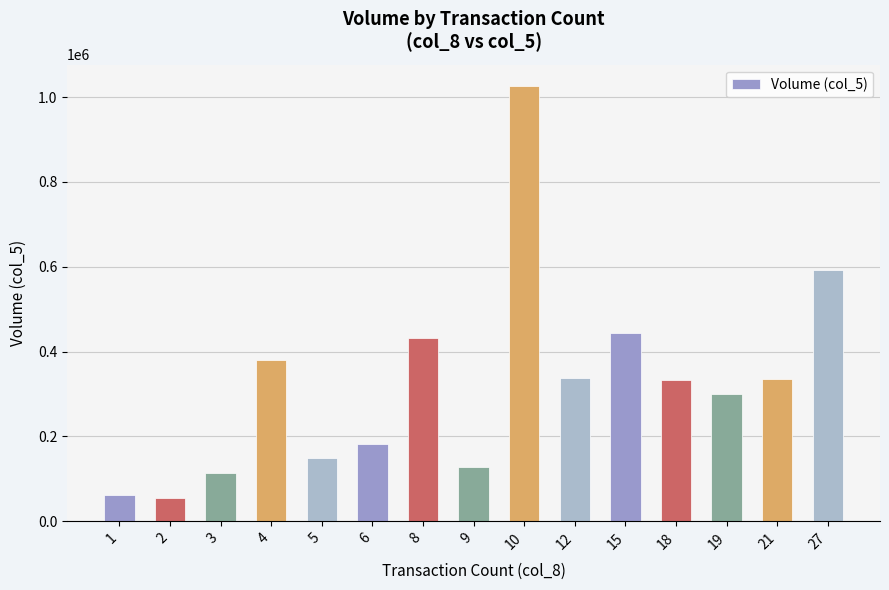

What is the change in value from 3 to 9?

+16000